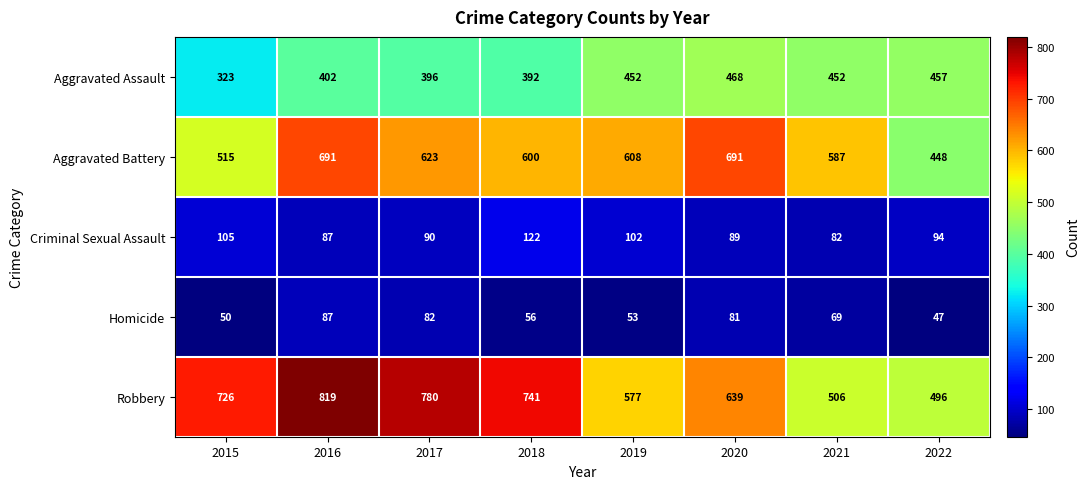

True or false: Aggravated Battery has a value of 310 at 2015.

False